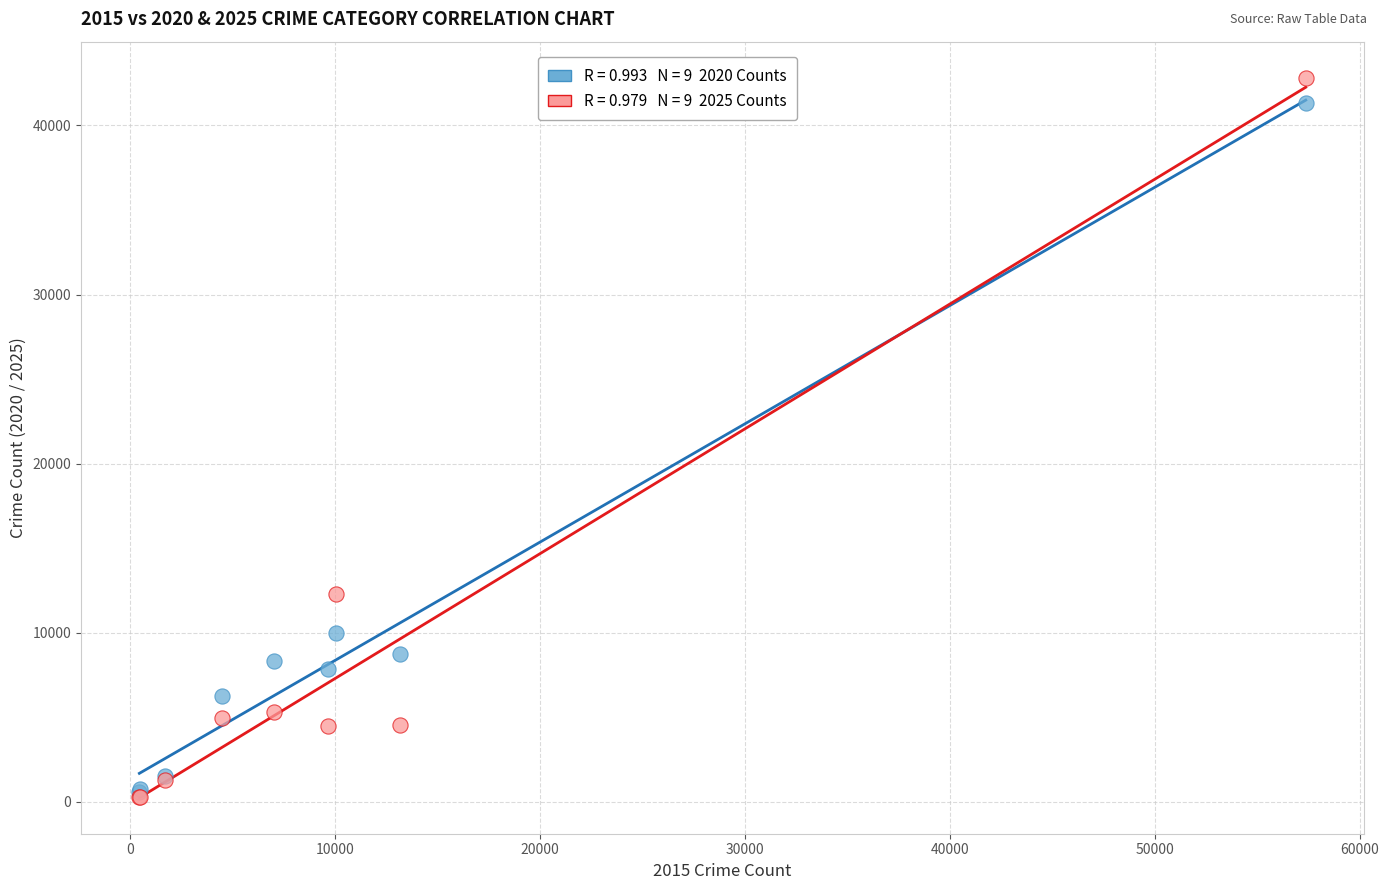

Across all series, what Y value is closest to 21552?

12277